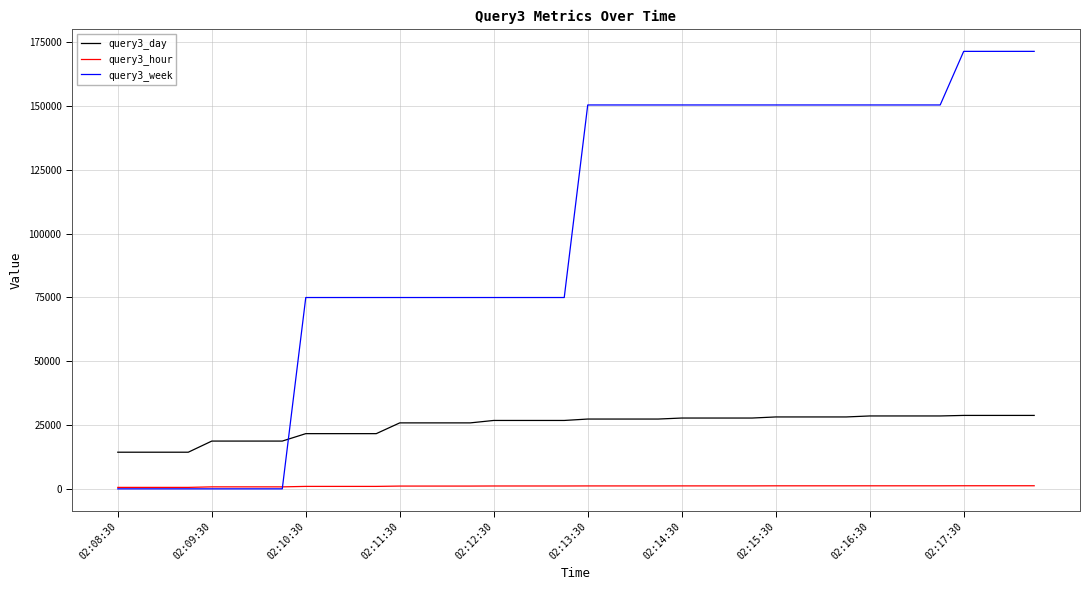

Which series has the largest total across all categories?

query3_week